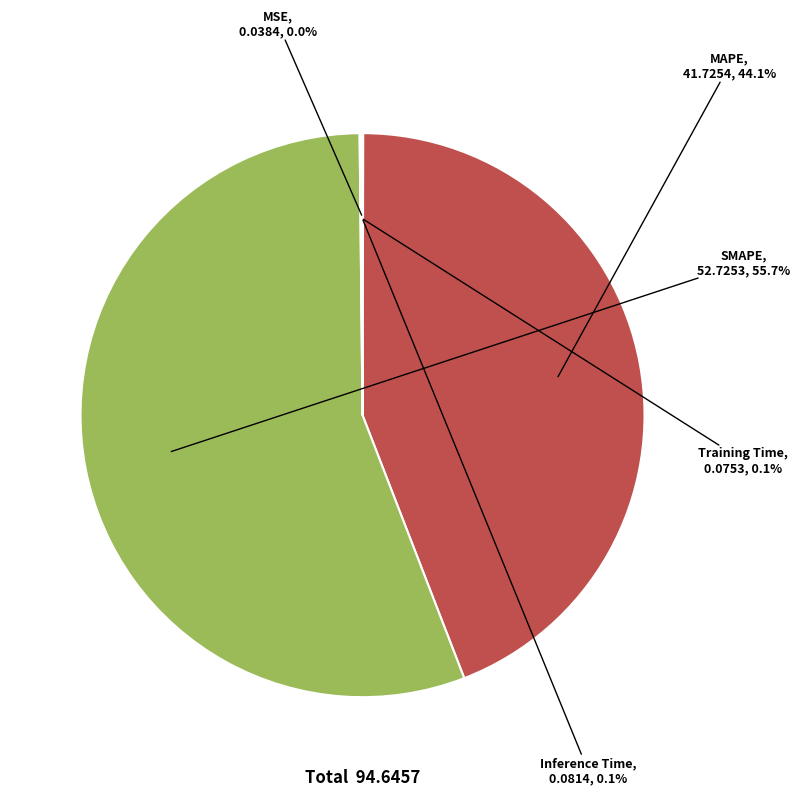

How much of the chart is everything except MAPE?

55.9%